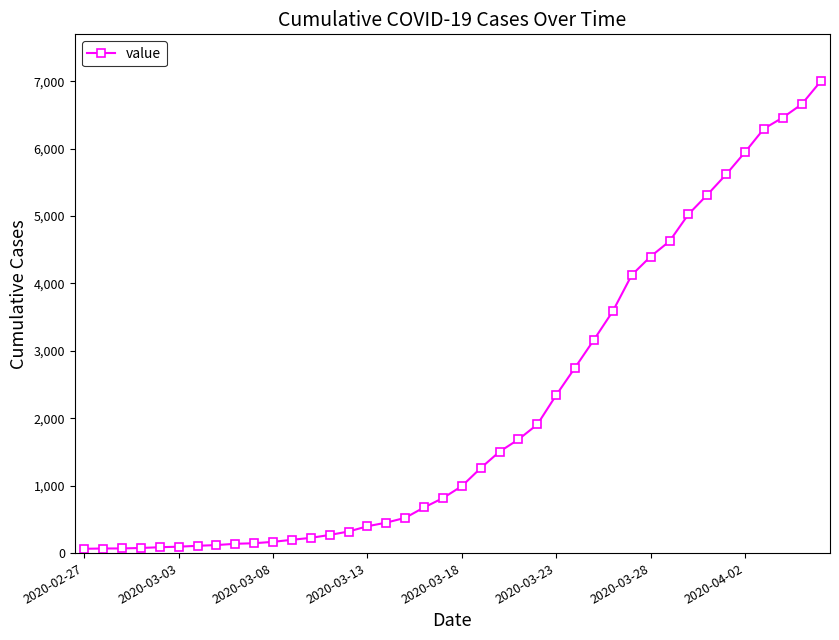

What is the maximum value shown in the chart?

6995